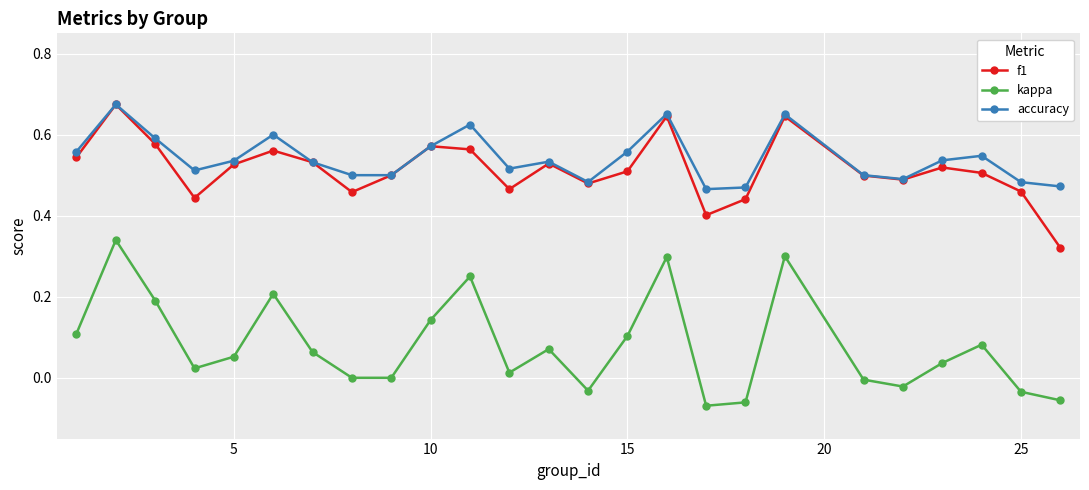

True or false: accuracy has more than 2 interior local peaks.

True